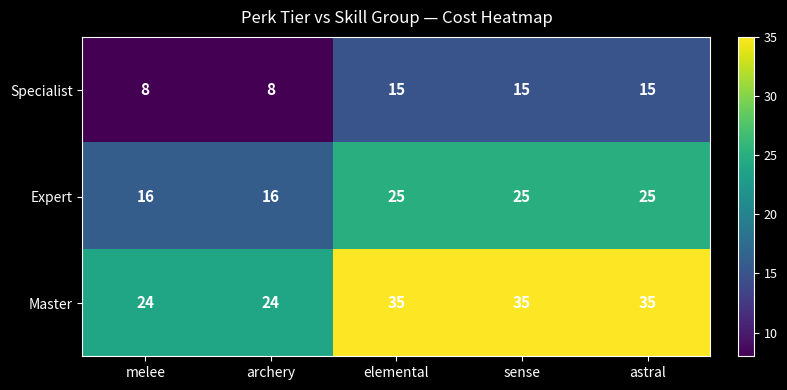

What is the smallest value displayed?

8